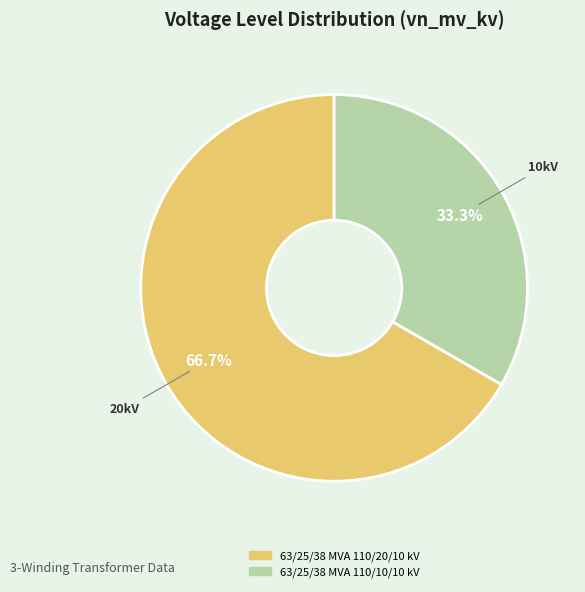

How many segments does this pie chart have?

2